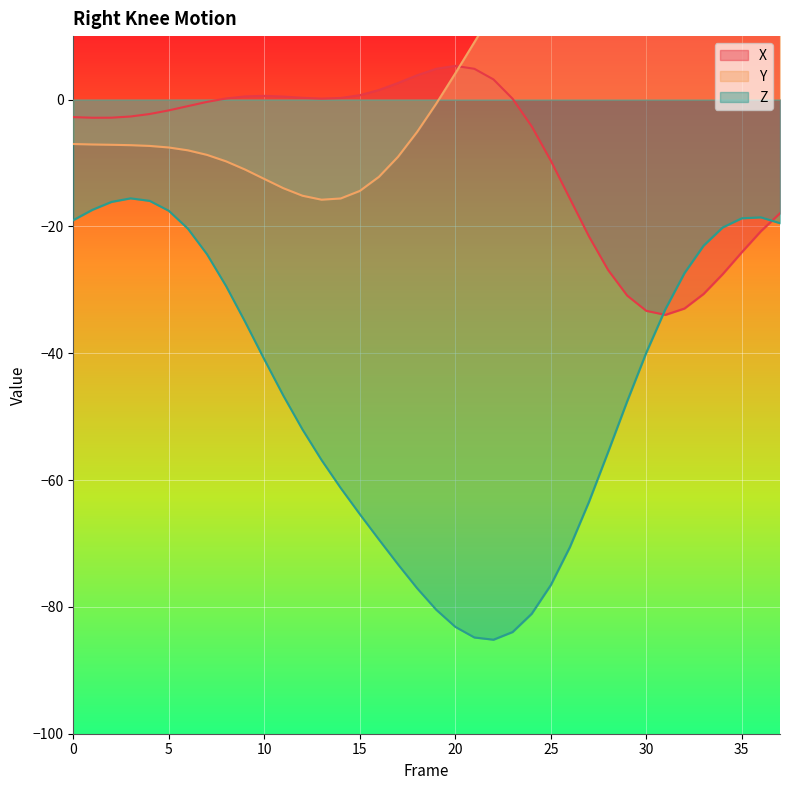

True or false: Right_Knee_Z has a value of -29.8 at 28.

False